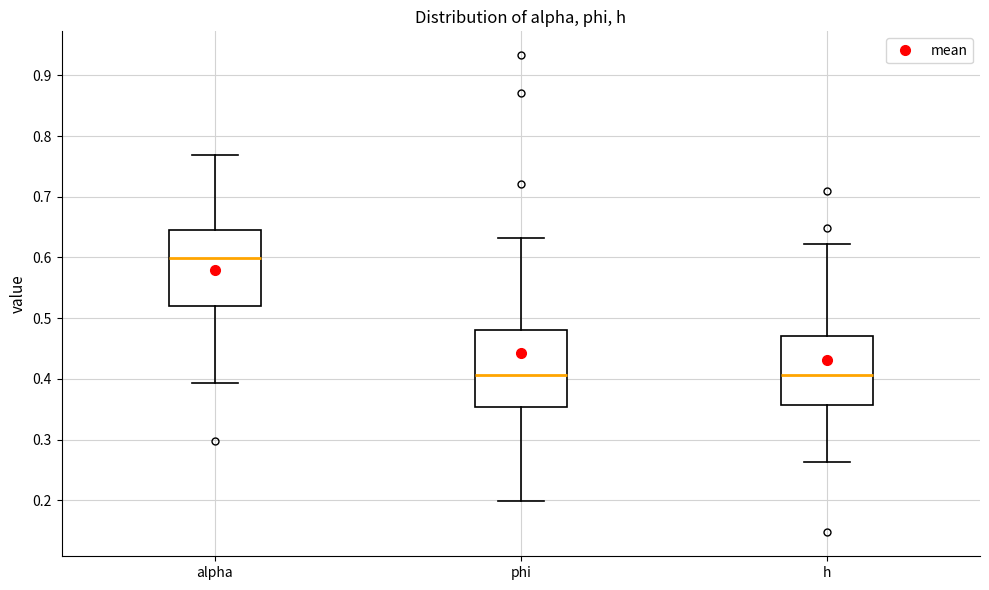

Reading left to right, read every box against the y-axis: the position of its median line, the range the box covers, and the ends of its whiskers. The values are not printed on the chart, so give them approximately, as read against the axis.

alpha: median 0.60, box 0.52 to 0.65, whiskers 0.39 to 0.77
phi: median 0.41, box 0.35 to 0.48, whiskers 0.20 to 0.63
h: median 0.41, box 0.36 to 0.47, whiskers 0.26 to 0.62